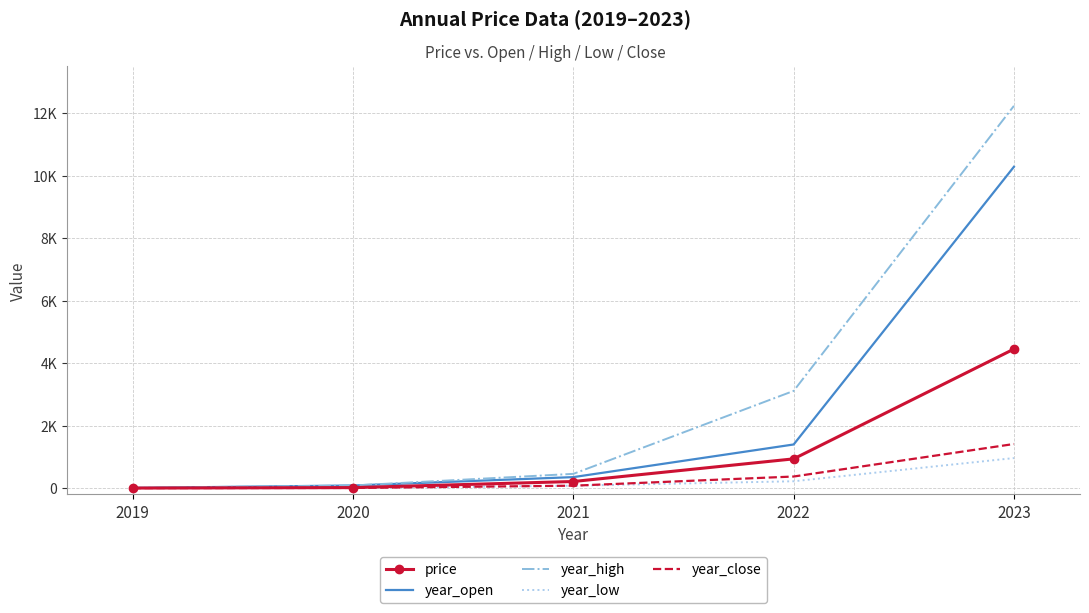

Reading right to left, extract all data points from this chart.

price: 4452.0	936.8	211.9	16.5	1.9
year_open: 10287.5	1397.4	352.5	84.0	6.3
year_high: 12237.5	3112.5	457.0	84.0	6.8
year_low: 962.4	219.8	77.5	2.1	0.7
year_close: 1412.5	371.5	78.0	5.9	0.7